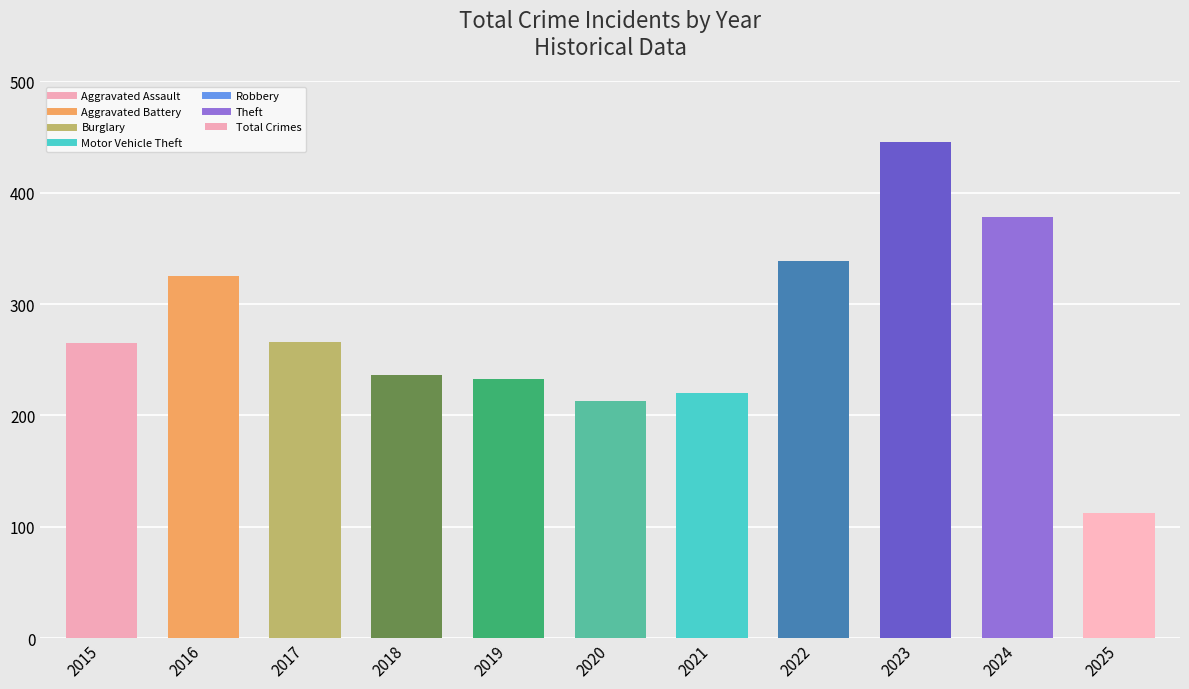

What is the maximum value shown in the chart?

446